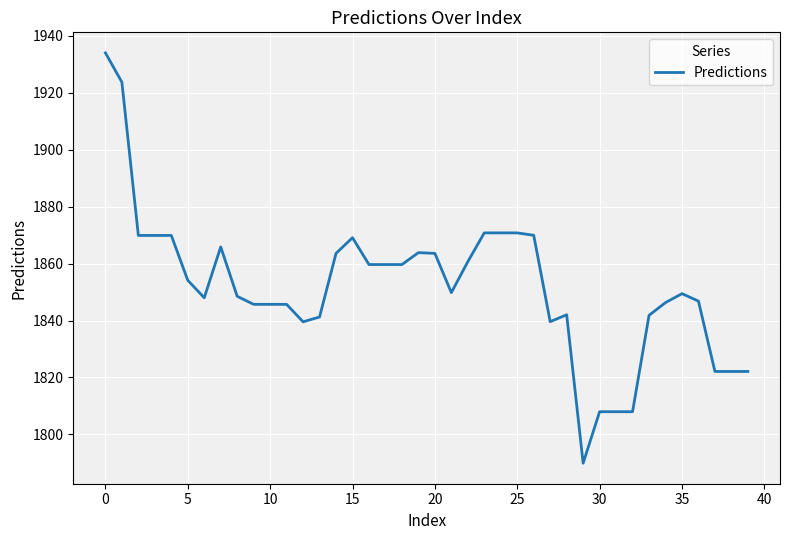

What is the difference between the maximum and minimum values?

144.2